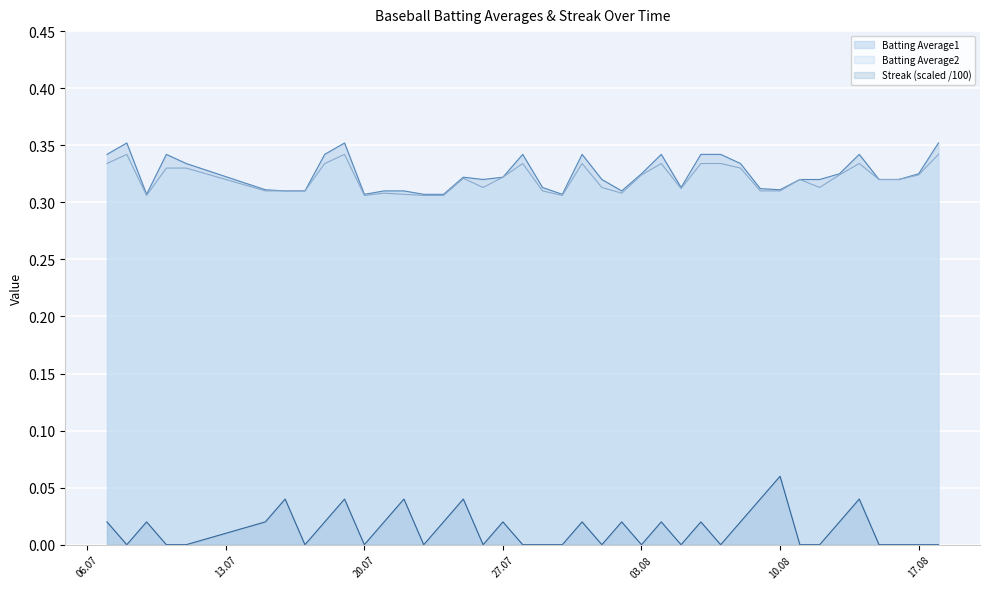

What are all the series names shown in the legend?

Batting Average1, Batting Average2, Streak (scaled /100)